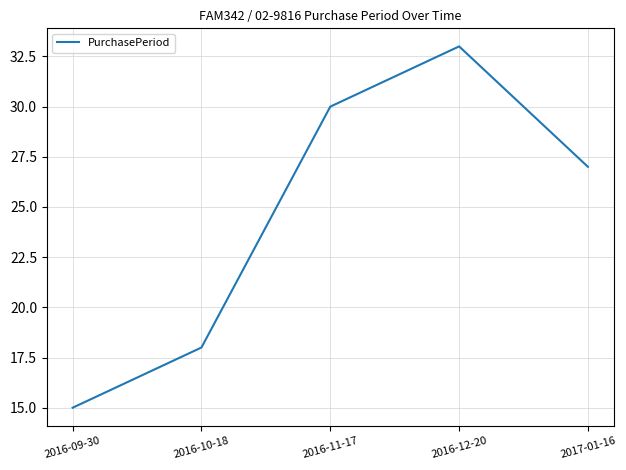

Reading left to right, extract all data points from this chart.

15	18	30	33	27